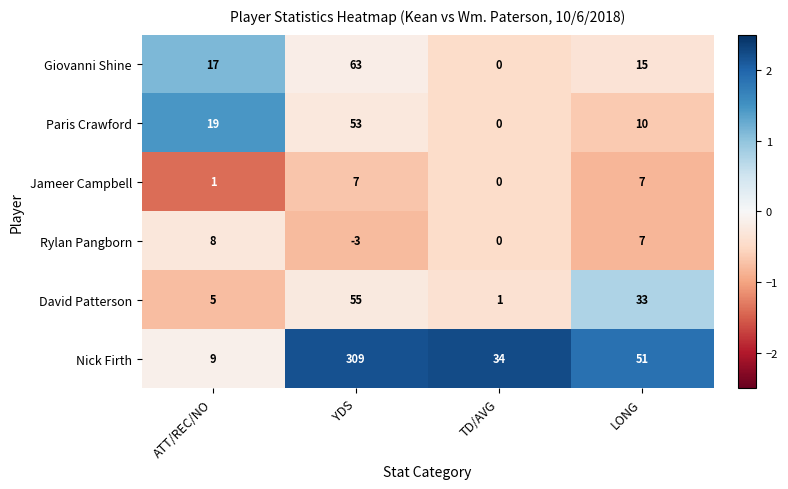

The value of Jameer Campbell at ATT/REC/NO is 2. True or false?

False